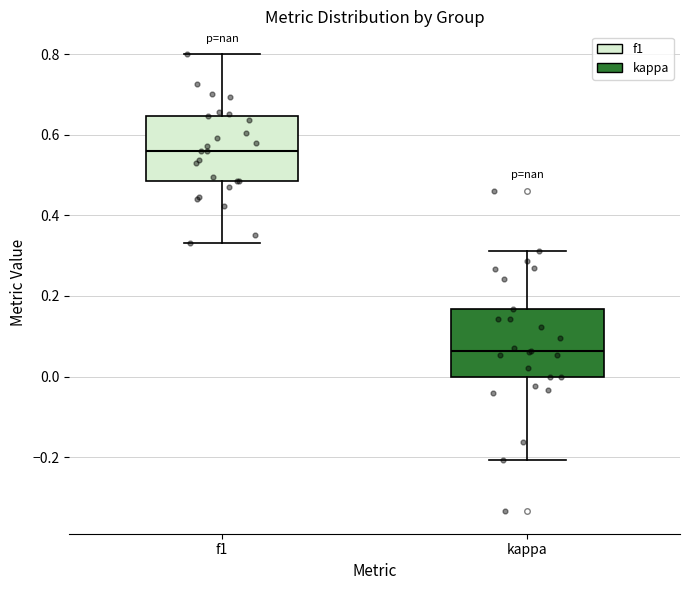

Reading left to right, transcribe this box plot: for each box, give where its median line is, the range the box spans, and where its two whiskers end, as read against the y-axis. The values are not printed on the chart, so give them approximately, as read against the axis.

f1: median 0.56, box 0.48 to 0.64, whiskers 0.34 to 0.80
kappa: median 0.06, box 0.00 to 0.16, whiskers -0.20 to 0.32